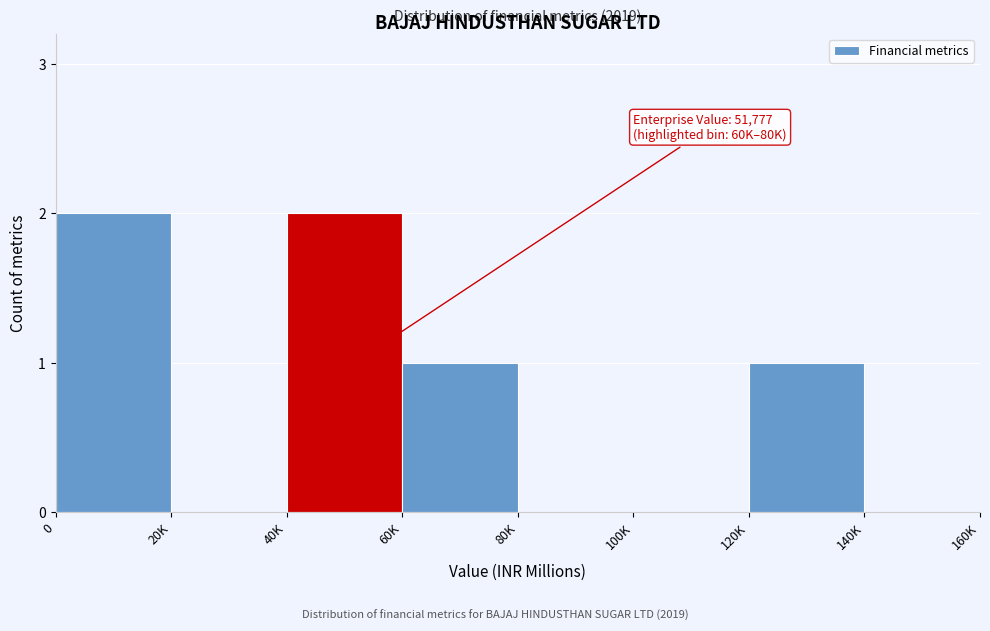

Reading right to left, transcribe all the data shown in this chart.

140K=0	120K=1	100K=0	80K=0	60K=1	40K=2	20K=0	0=2